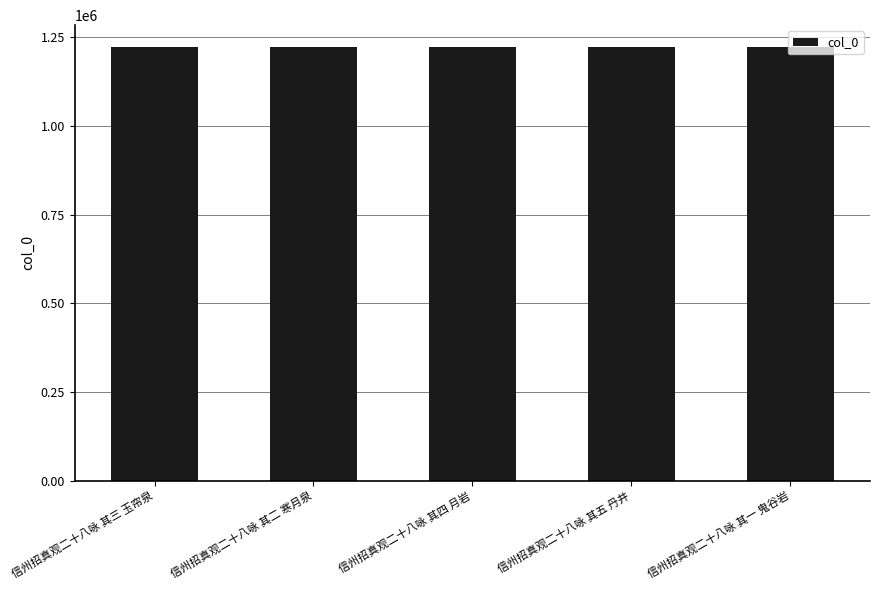

Approximately how many times larger is the value at 信州招真观二十八咏 其五 丹井 compared to 信州招真观二十八咏 其一 鬼谷岩?

1.0